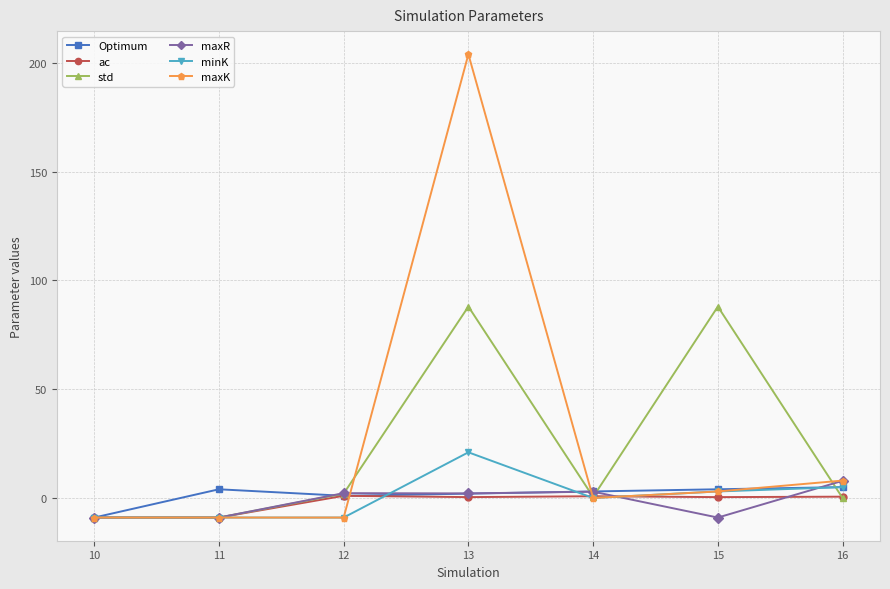

What is the sum of all maxK values?

188.0